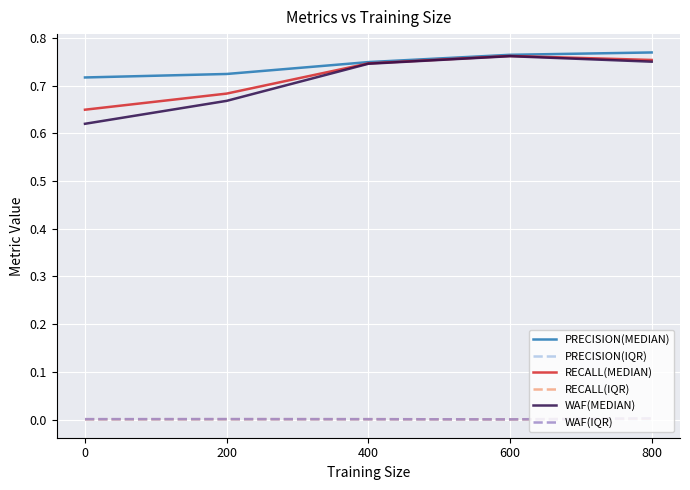

Count the PRECISION(MEDIAN) values in the range 0 to 1.

5